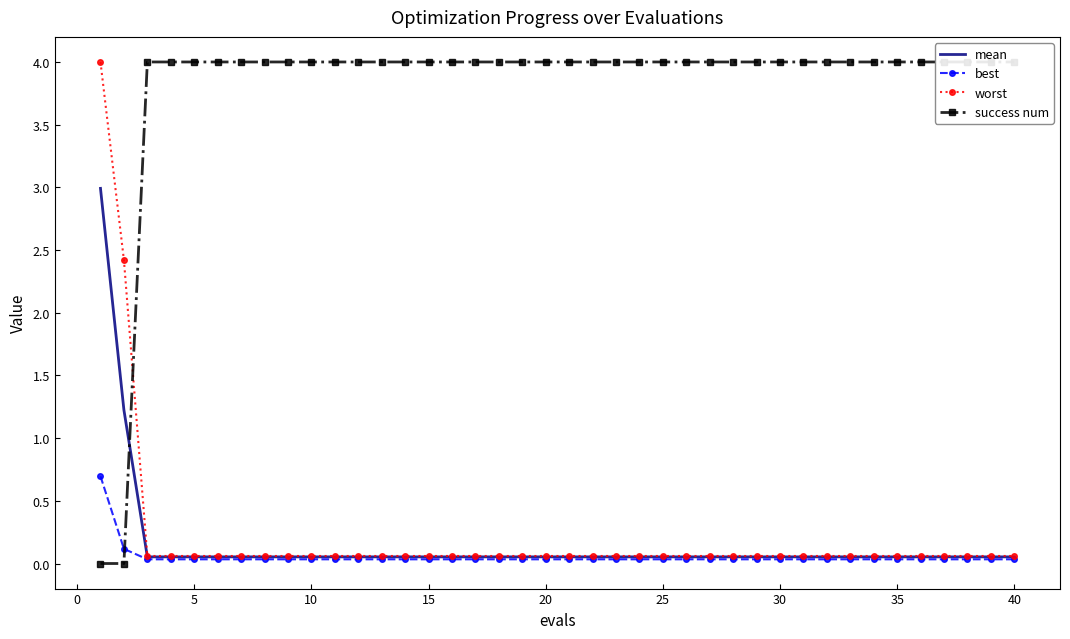

What is the highest value of the worst series?

4.0